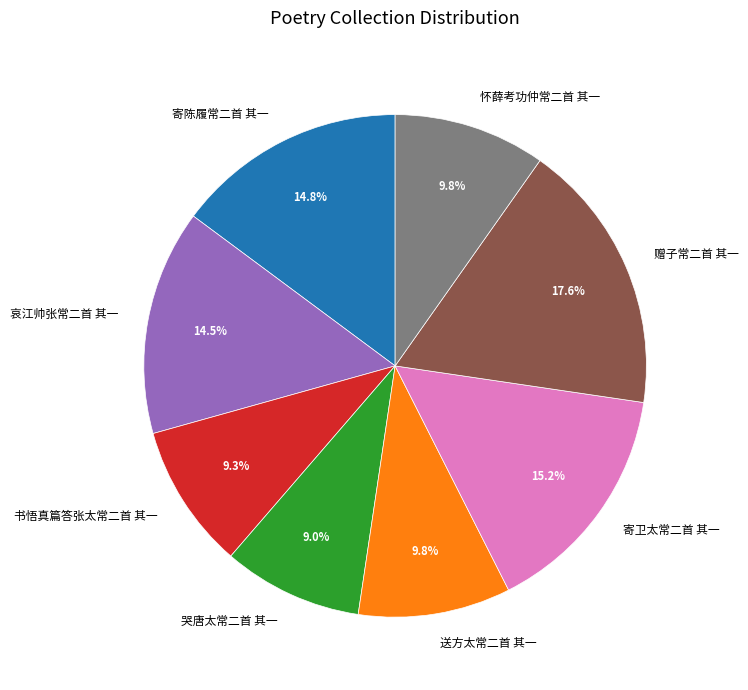

What percentage is the 送方太常二首 其一 slice, to the nearest percent?

10%